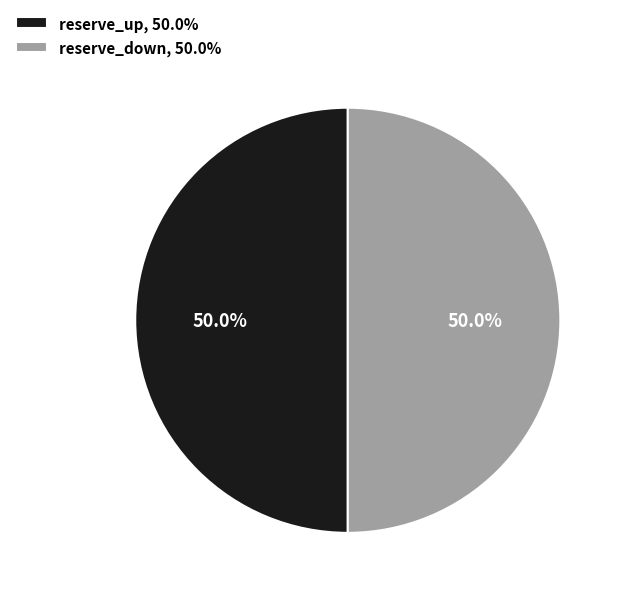

Is the sum of reserve_up, 50.0% and reserve_down, 50.0% greater than half?

Yes